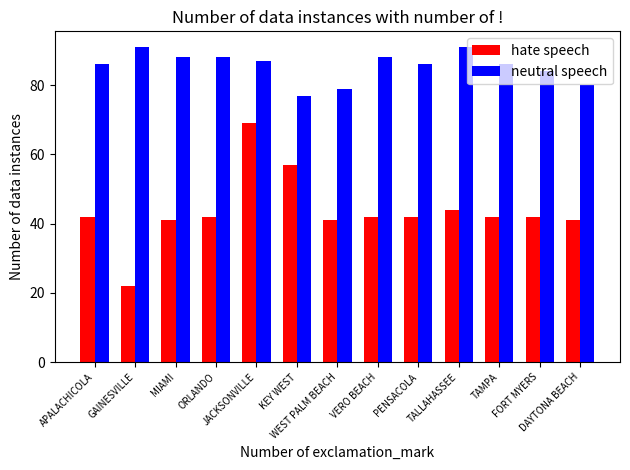

List the series in order of their peak value, highest first.

neutral speech, hate speech